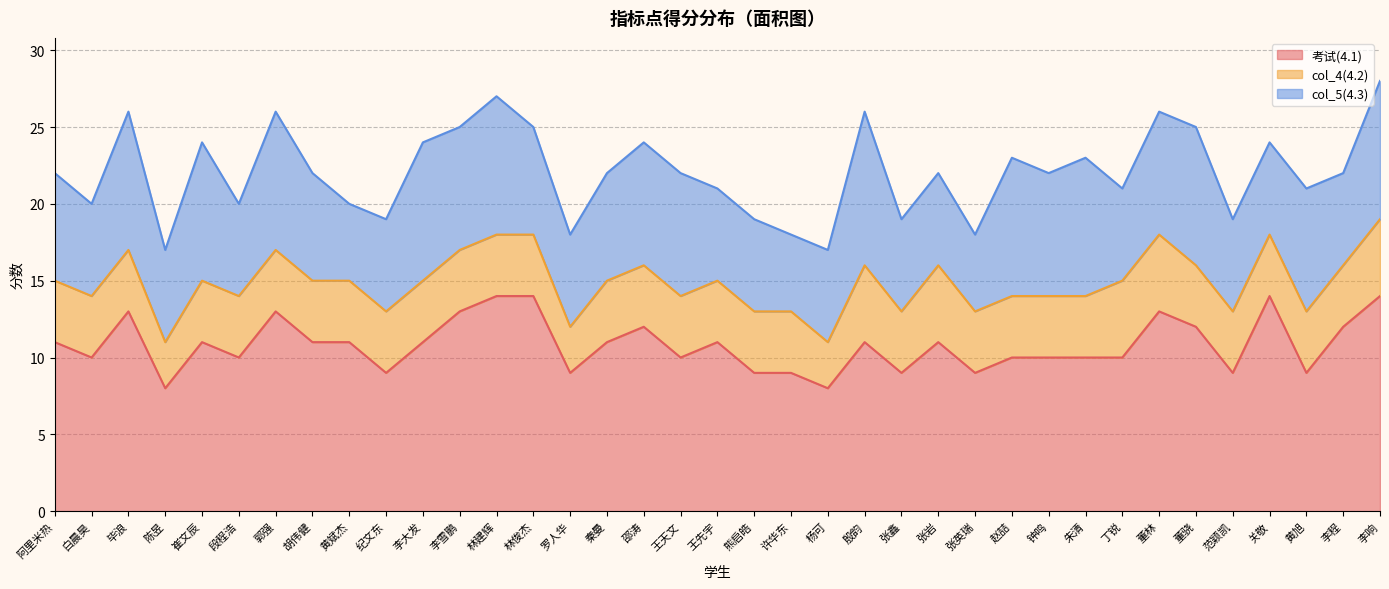

At which category does col_5(4.3) reach its first local peak?

毕浪